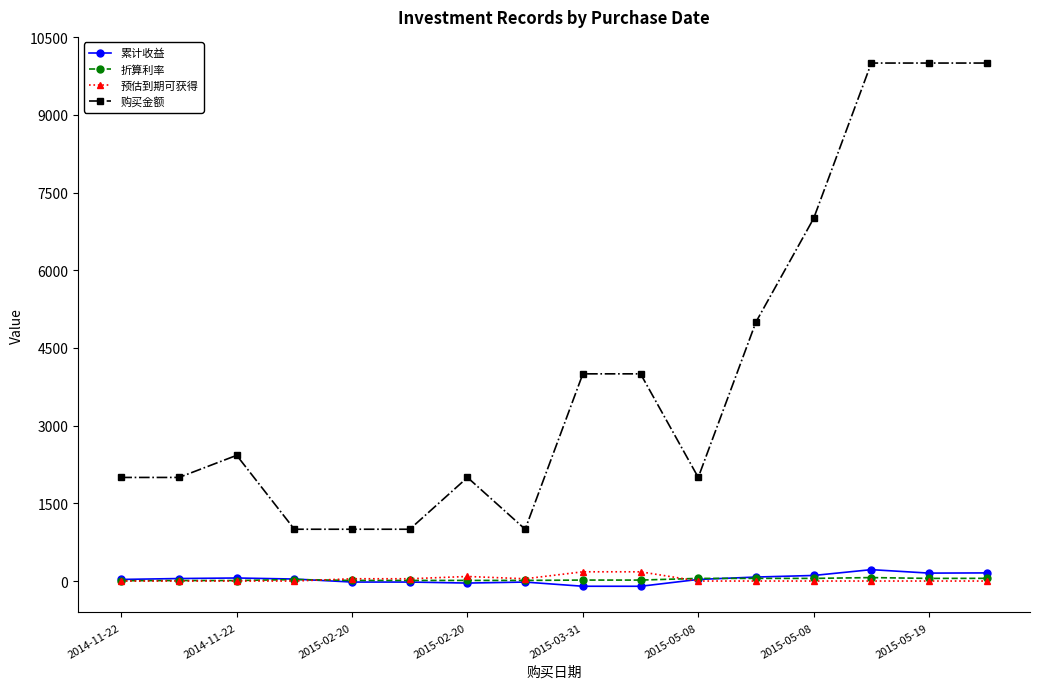

Which series has the largest total across all categories?

购买金额